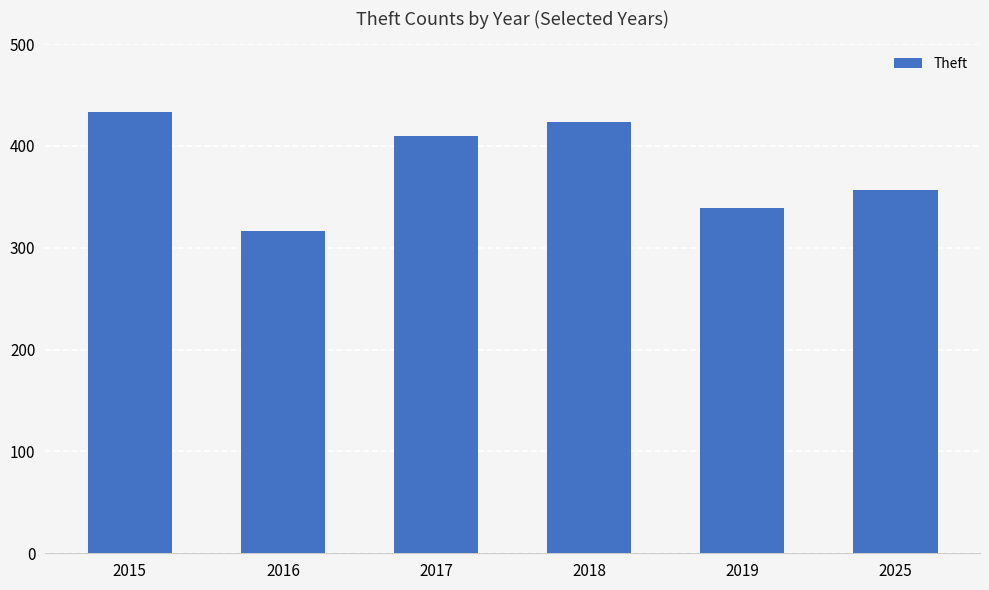

What value does the data have at 2015?

433